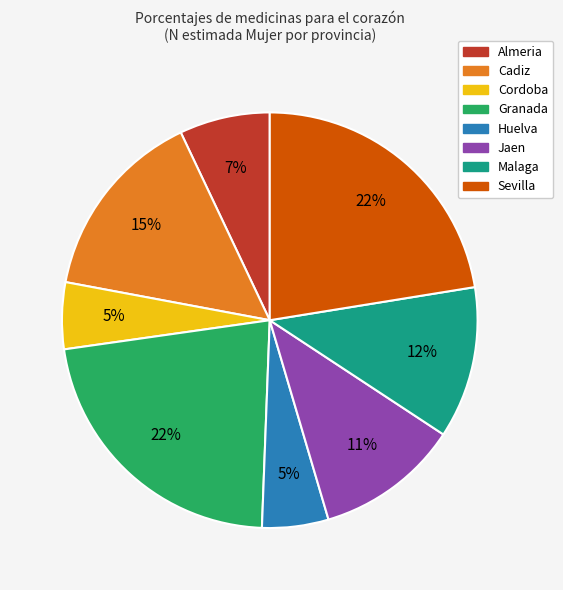

The Sevilla slice represents 22% of the pie. True or false?

True